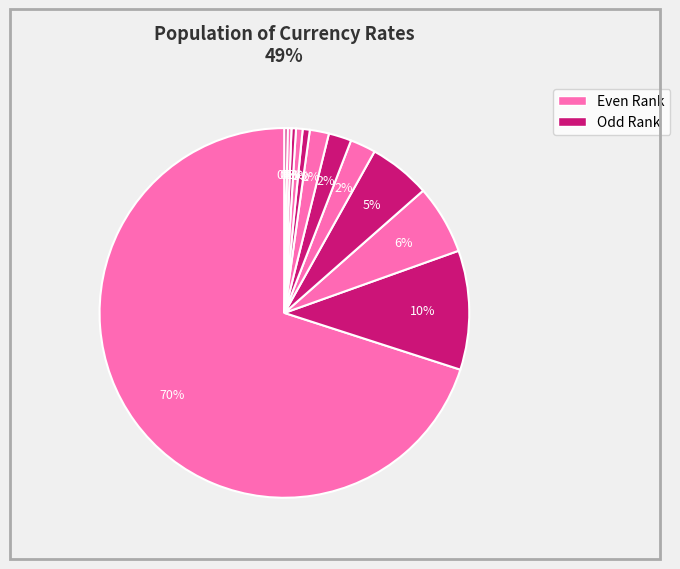

How many slices are in this pie chart?

12